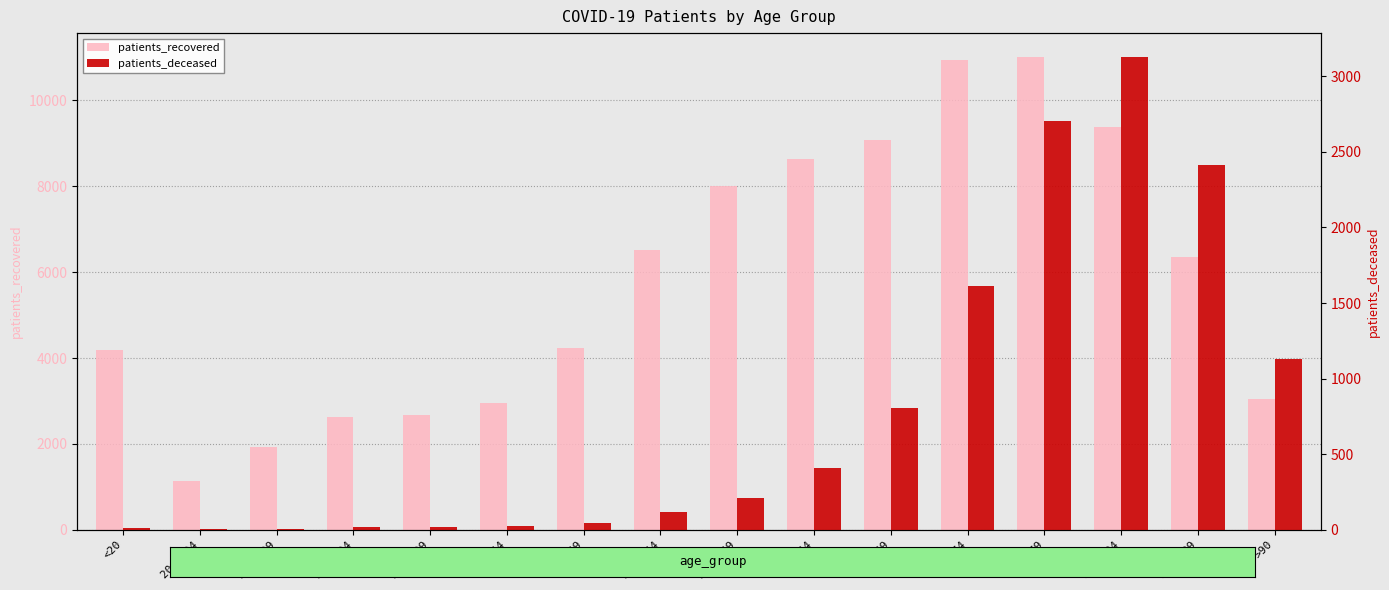

Which category has the lowest value in the patients_deceased series?

25 - 29